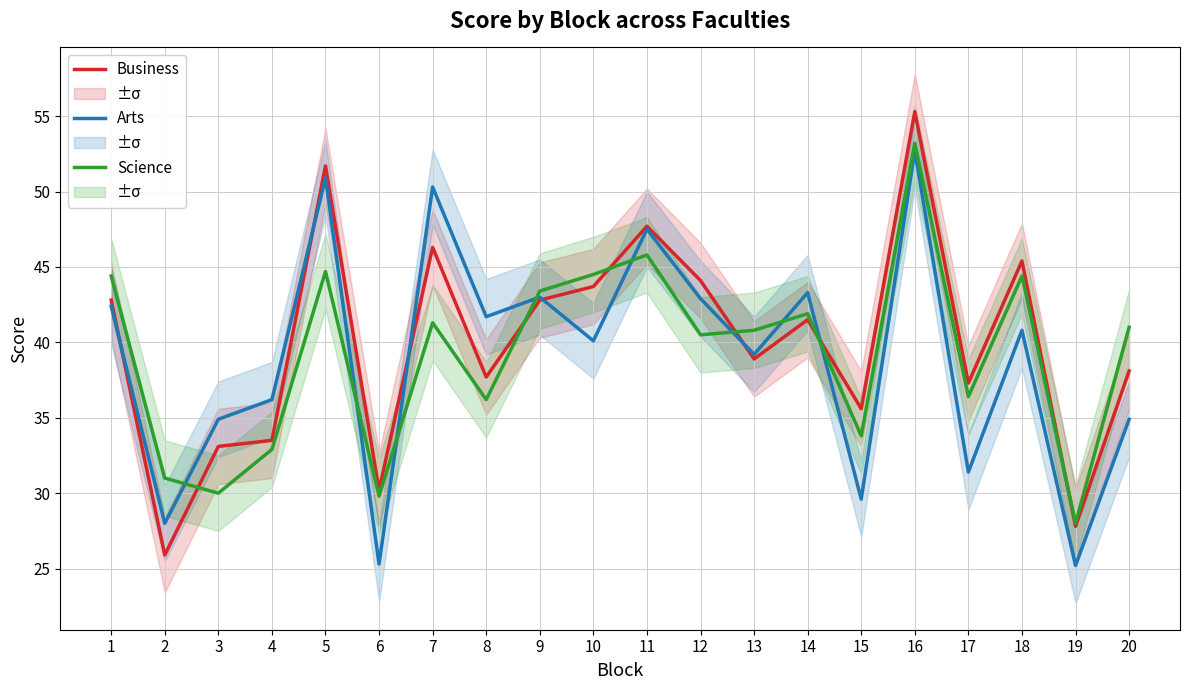

What is the maximum value shown in the chart?

55.3